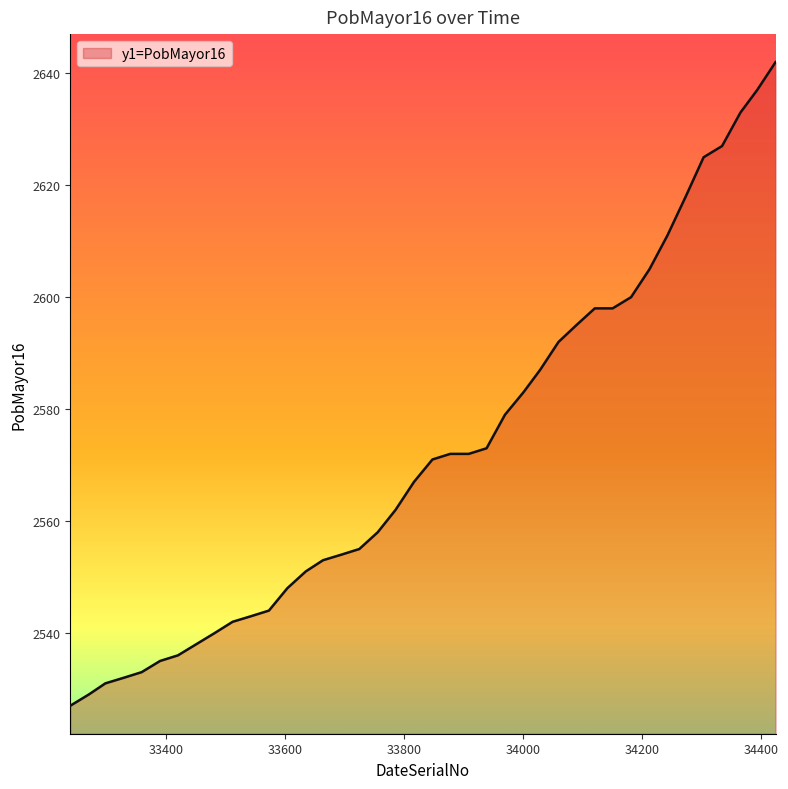

What is the maximum value shown in the chart?

2642